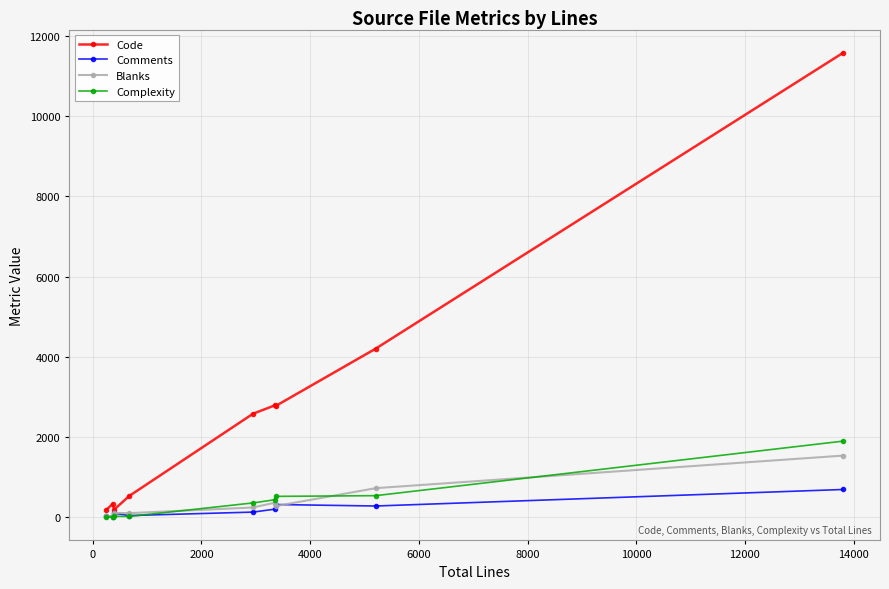

How many data points does each series have?

9